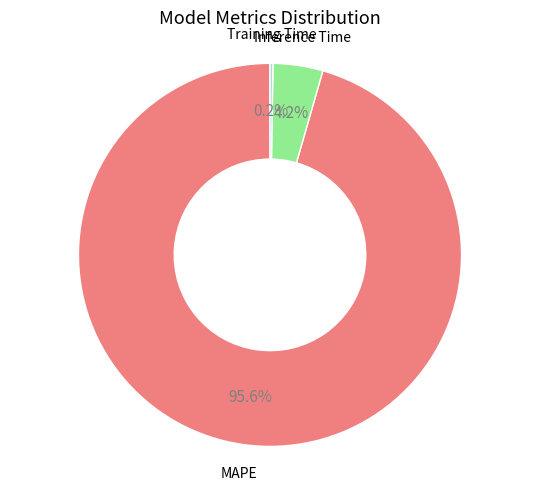

Does any single category account for the majority?

Yes